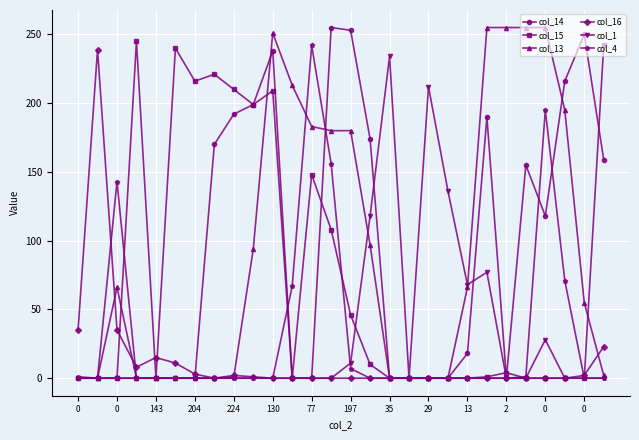

Reading left to right, extract all data points from this chart.

col_14: 0	0	0	0	0	0	0	170	192	199	238	0	0	255	253	174	0	0	0	0	18	190	0	155	118	216	250	159
col_15: 0	0	0	245	0	240	216	221	210	199	209	0	148	108	46	10	0	0	0	0	0	1	4	0	0	0	0	242
col_13: 1	0	66	0	0	0	0	0	1	94	251	213	183	180	180	97	0	0	0	0	66	255	255	255	255	195	55	2
col_16: 35	239	35	8	15	11	3	0	2	1	0	0	0	0	0	0	0	0	0	0	0	0	0	0	0	0	2	23
col_1: 0	0	0	0	0	0	0	0	0	0	0	0	0	0	11	118	234	0	212	136	68	77	0	0	28	0	0	0
col_4: 0	0	143	0	0	0	0	0	0	0	0	67	242	156	7	0	0	0	0	0	0	0	0	1	195	71	0	0